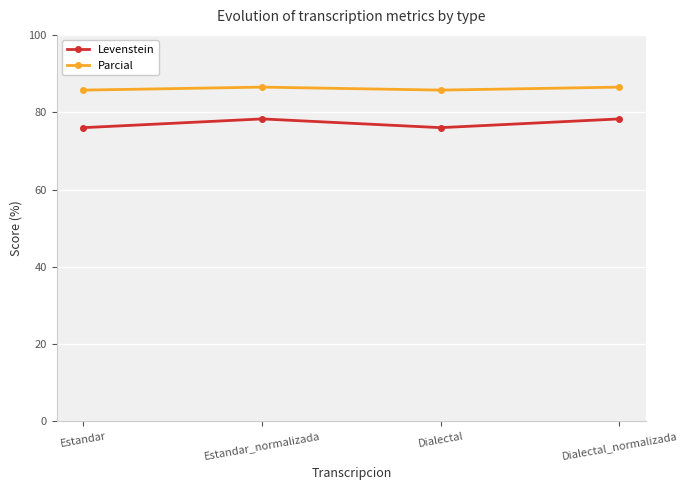

Count the Parcial values in the range 85 to 86.

2